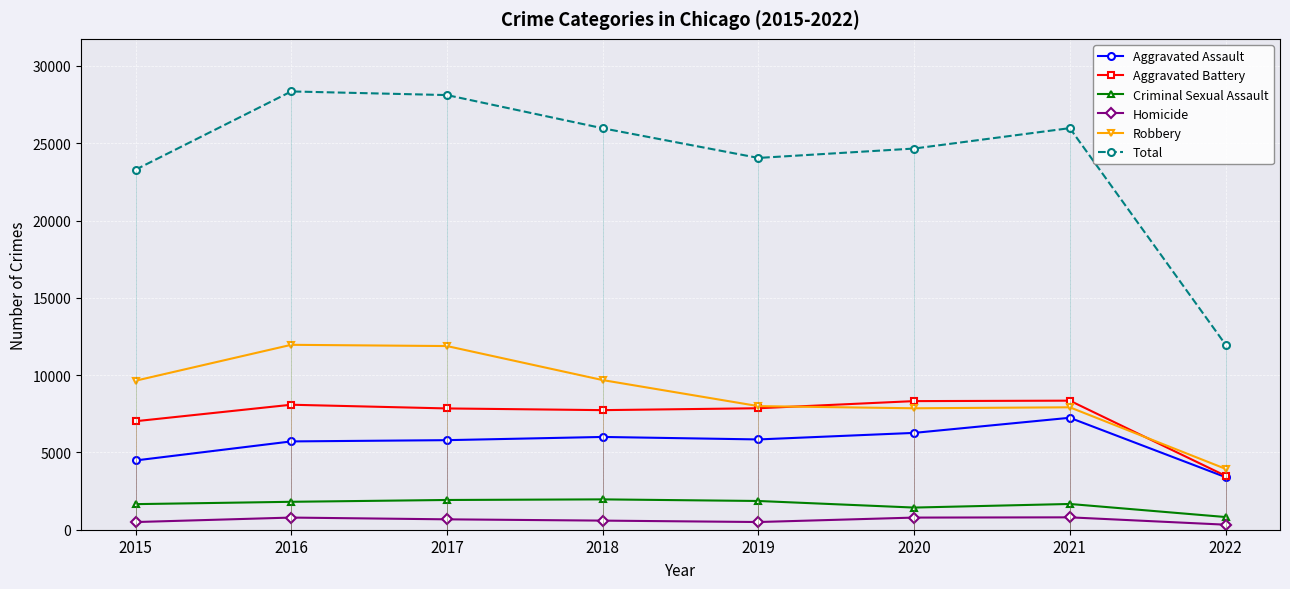

At which category does Aggravated Battery reach its first local valley?

2018